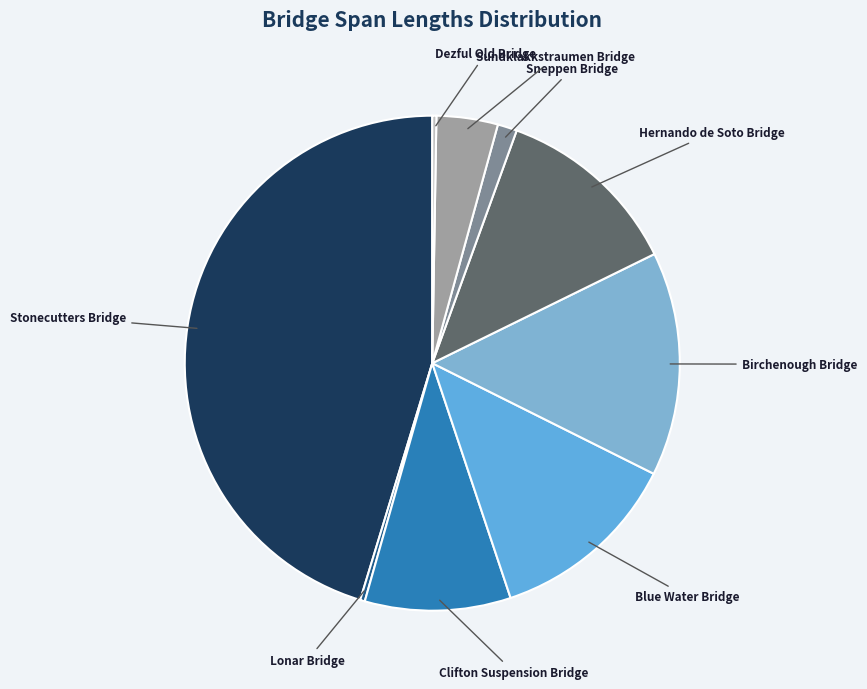

Rank the categories by value from lowest to highest.

Dezful Old Bridge, Lonar Bridge, Sneppen Bridge, Sundklakkstraumen Bridge, Clifton Suspension Bridge, Hernando de Soto Bridge, Blue Water Bridge, Birchenough Bridge, Stonecutters Bridge